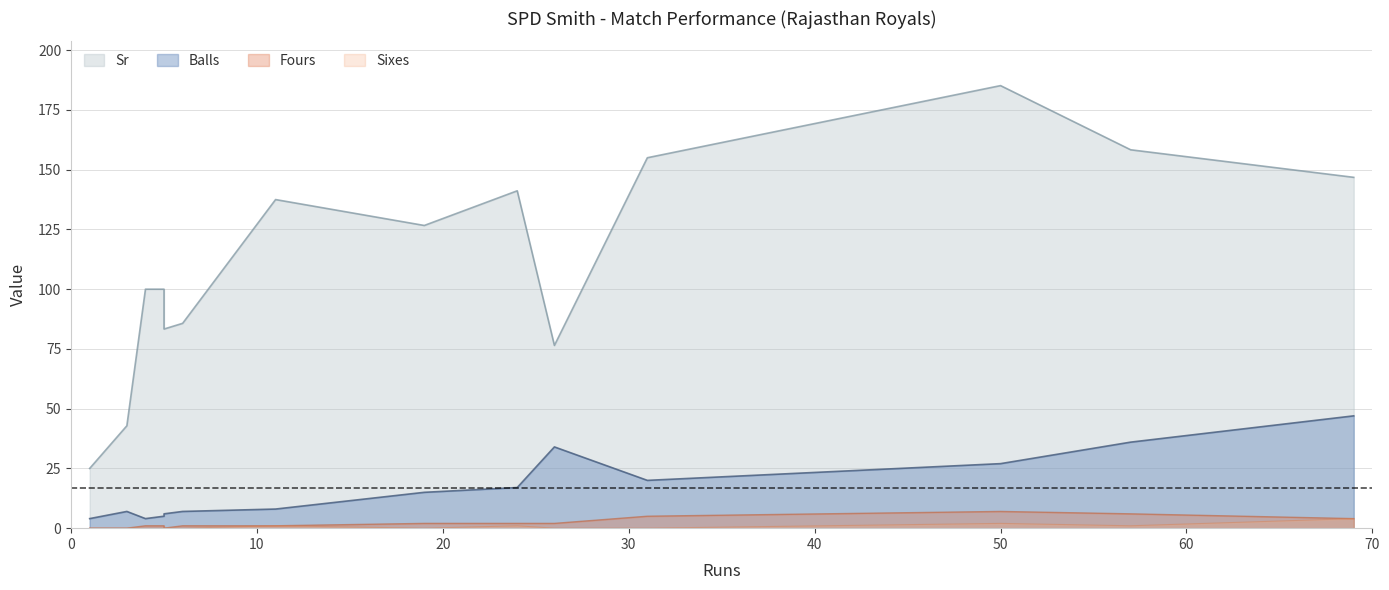

True or false: Sr has a value of 146.8 at 69.

True